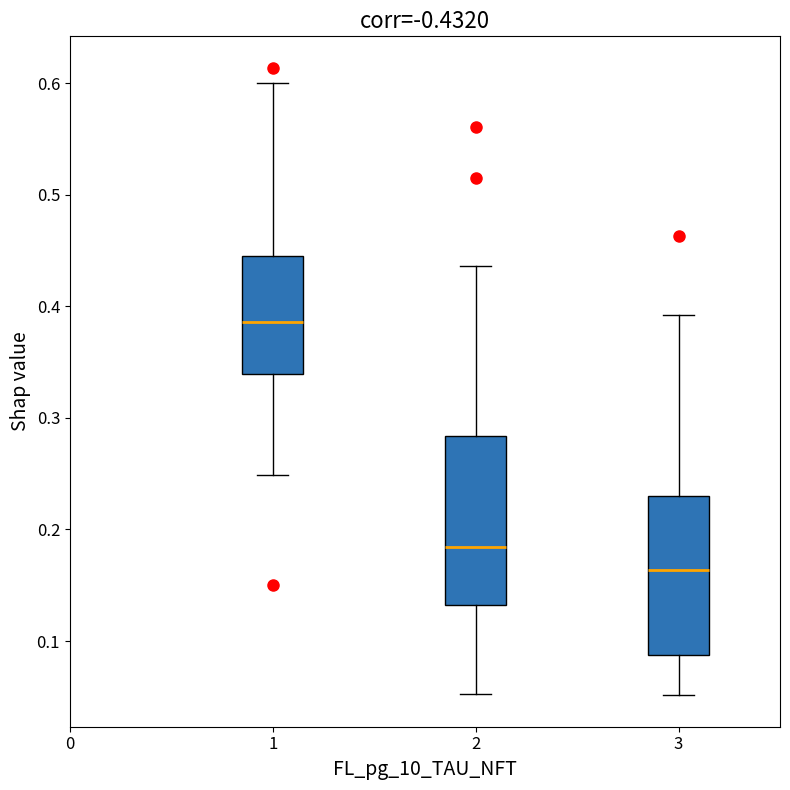

Where does the median line of the box at x = 3 sit on the y-axis? The values are not printed on the chart, so give them approximately, as read against the axis.

0.16